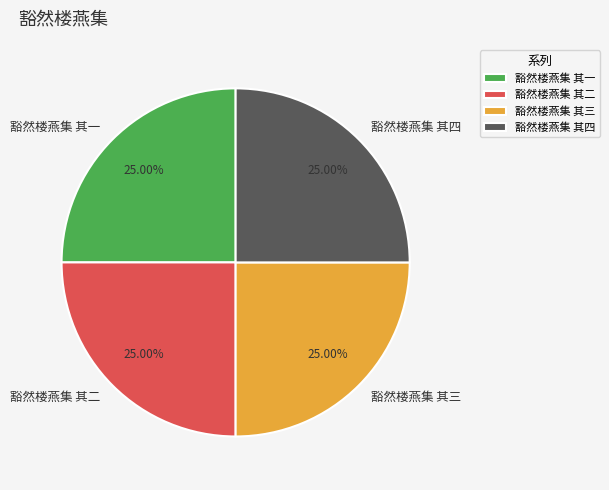

Count the number of slices in the pie.

4